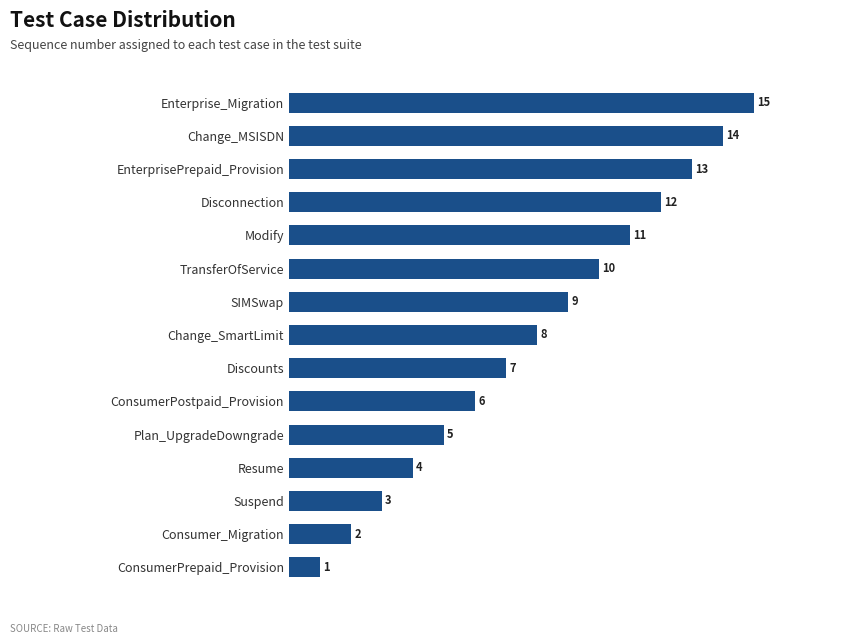

Are the bars grouped side by side (vs. stacked)?

No